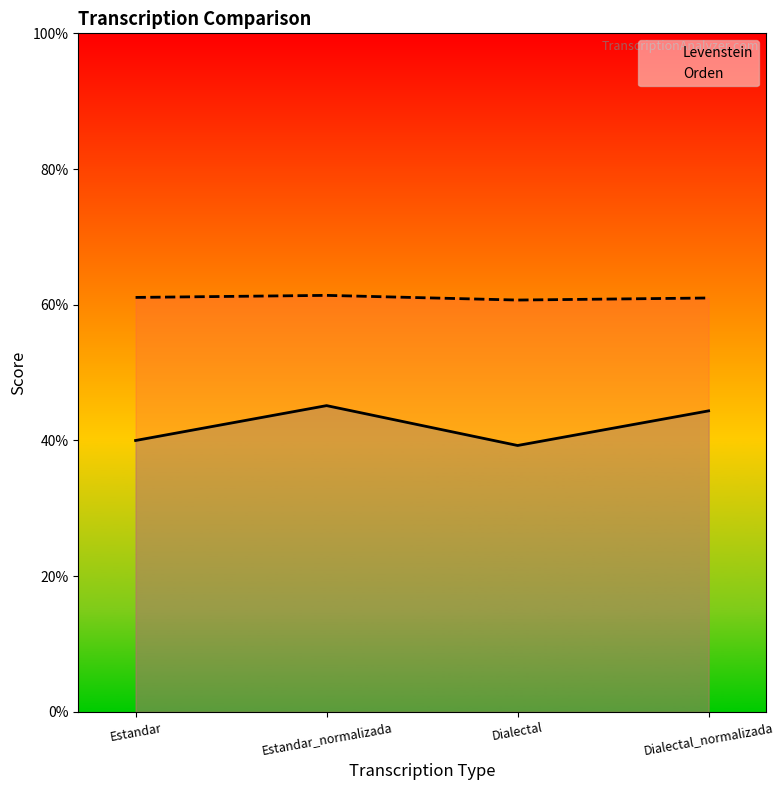

What is the label of the 3rd point from the right?

Estandar_normalizada